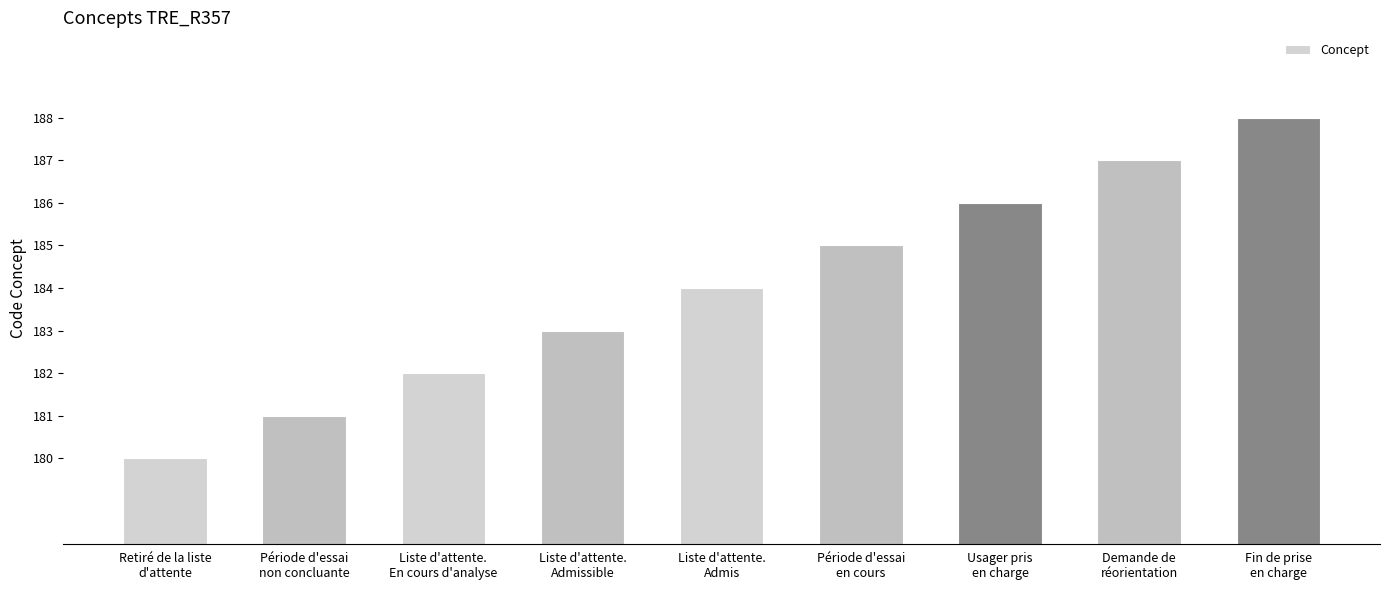

What is the difference between the second highest and minimum values?

7